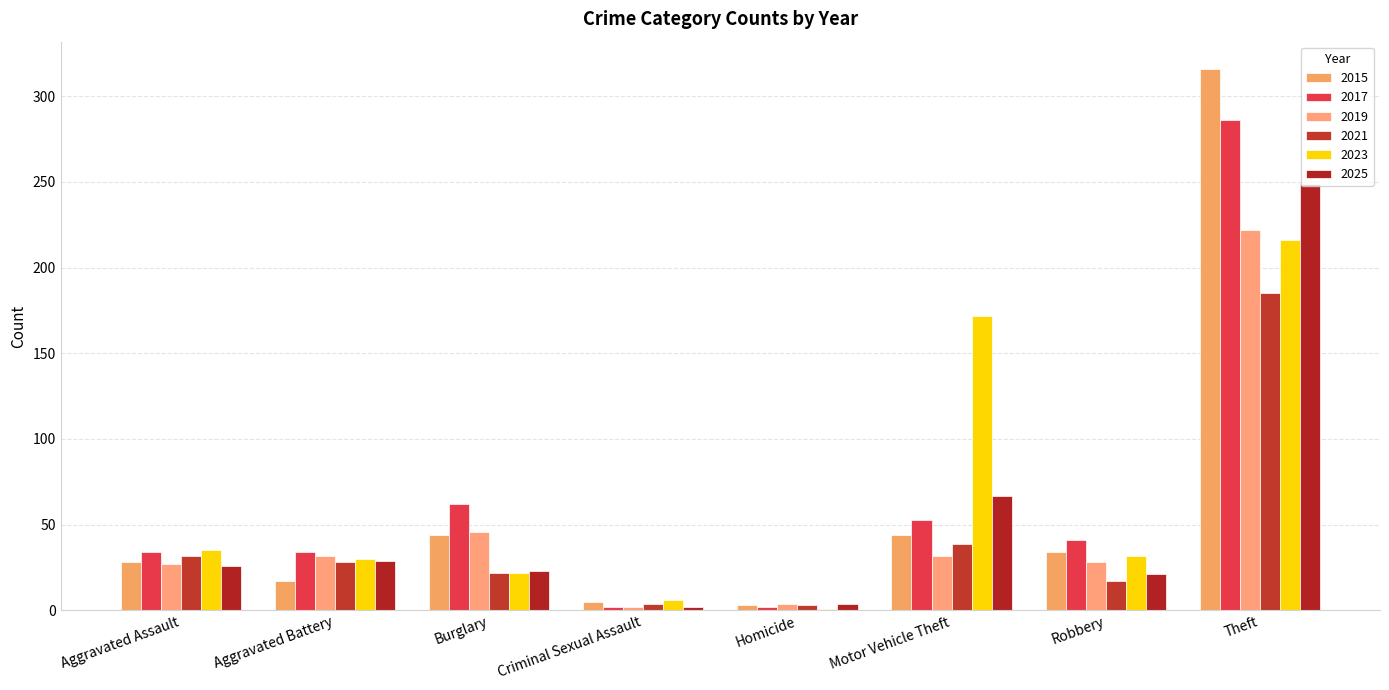

What is the sum of all 2025 values?

421